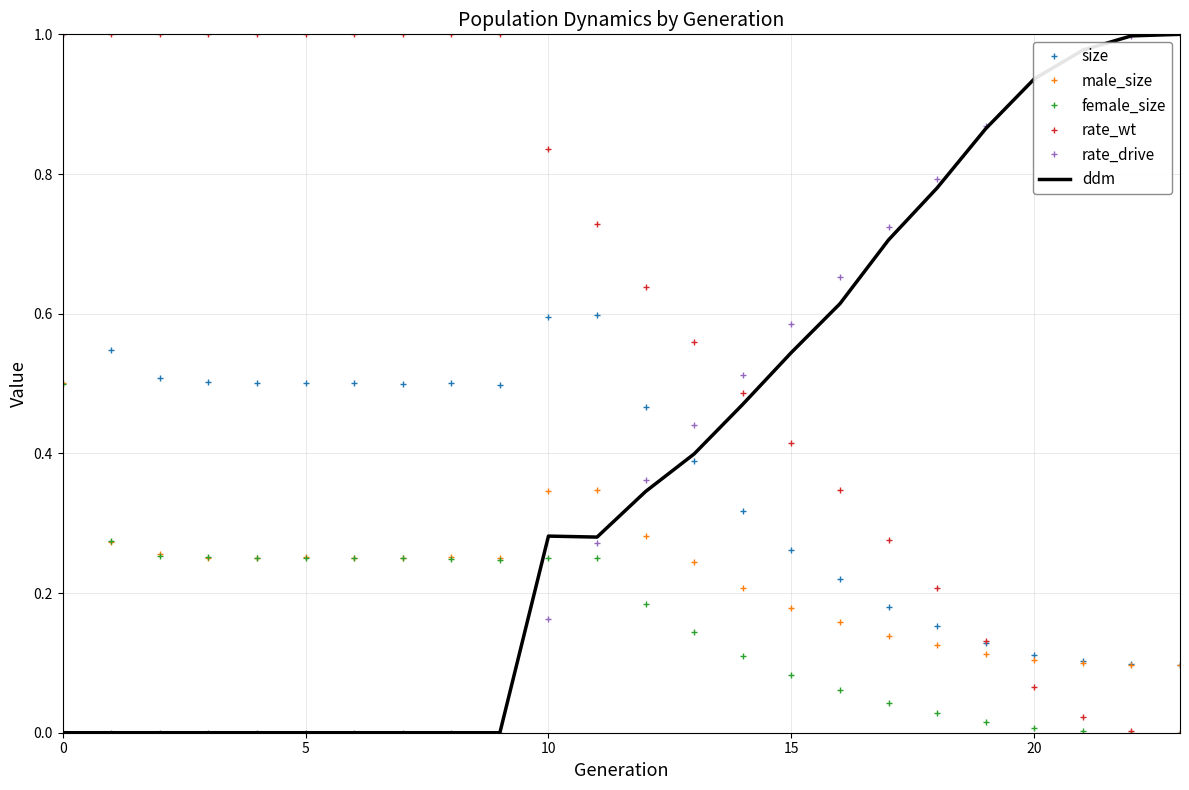

Count the number of data series in this chart.

6